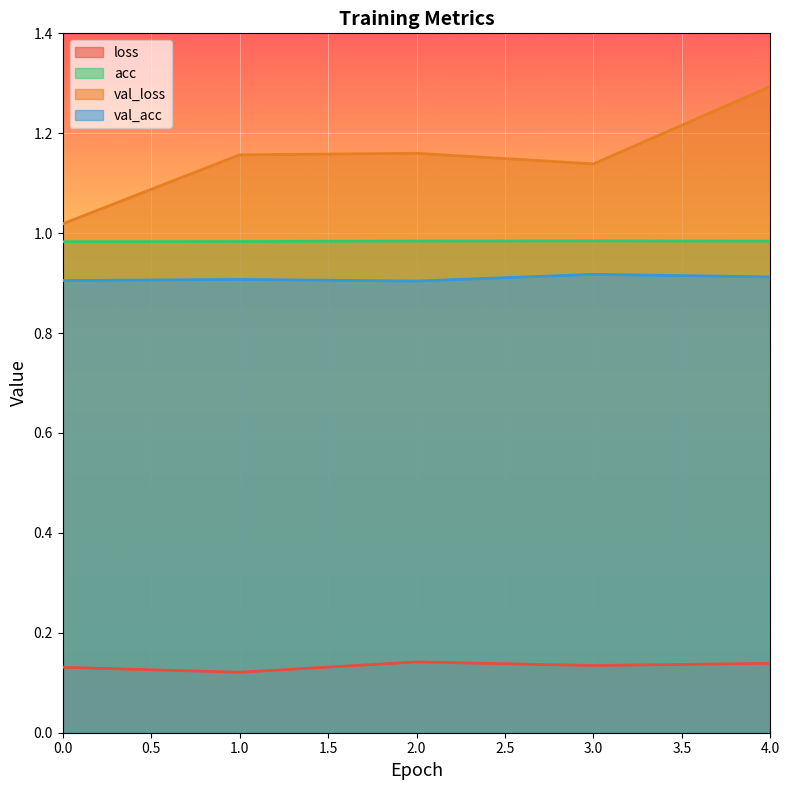

How many data points does each series have?

5